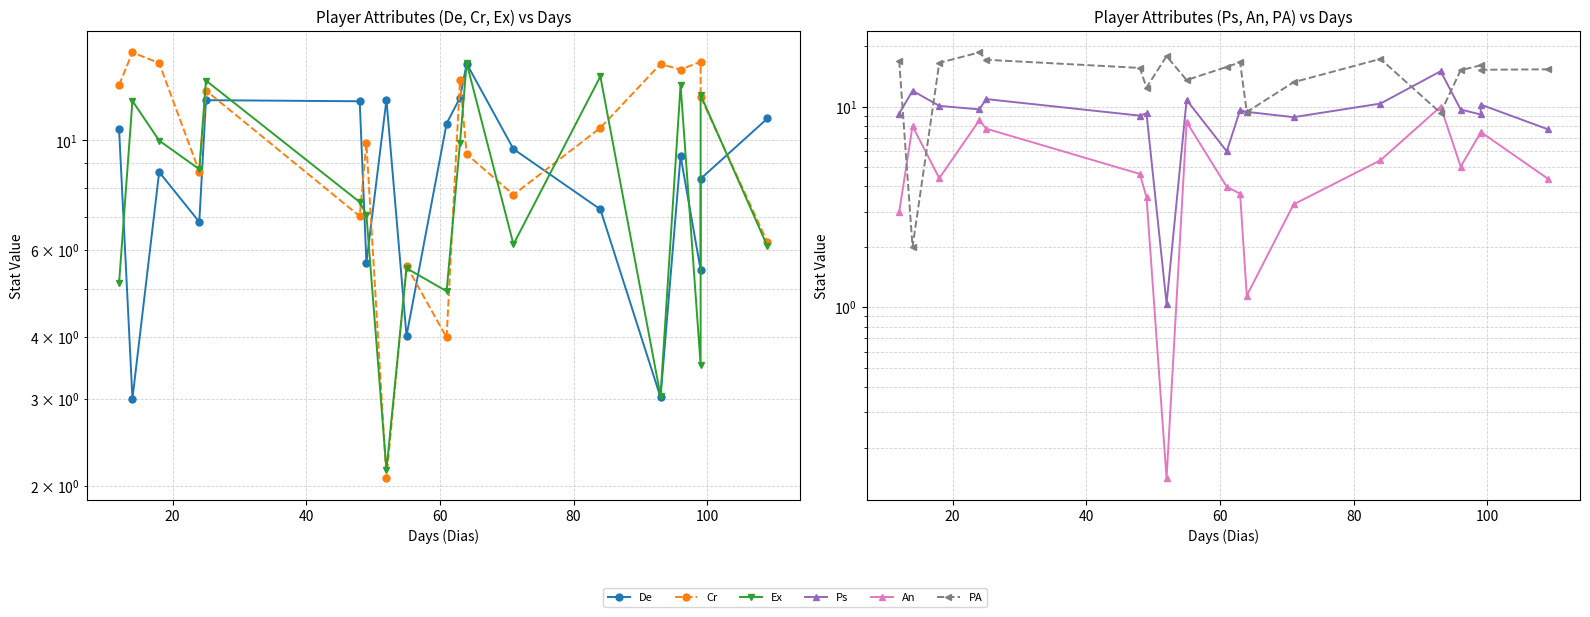

How many lines are shown in the chart?

6